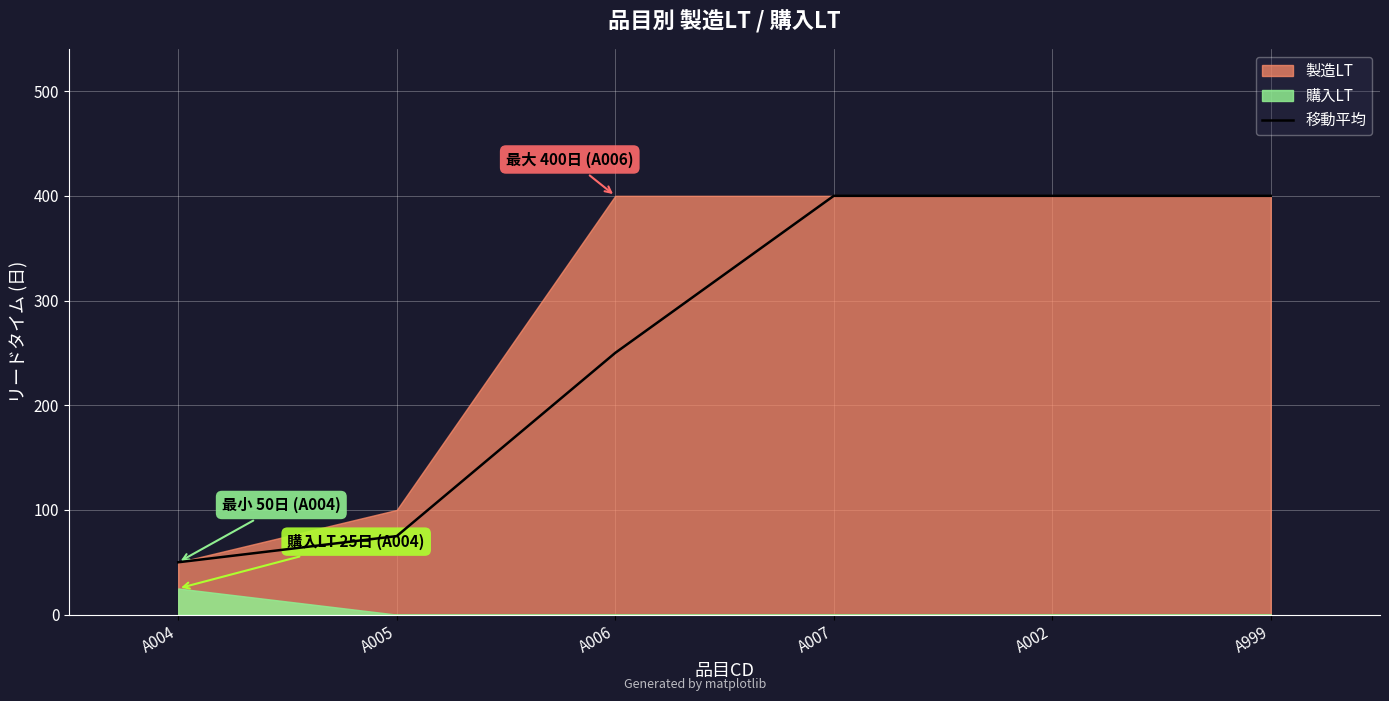

Where is the data nearest to the value 225?

A006